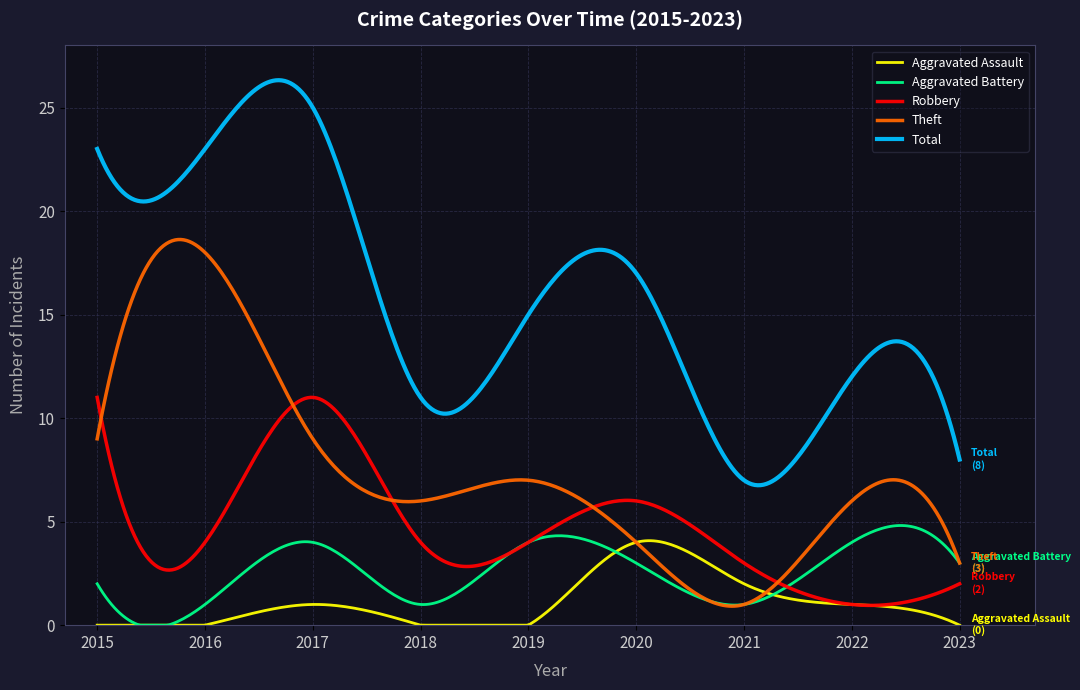

Rank the series by their maximum value, from highest to lowest.

Total, Theft, Robbery, Aggravated Battery, Aggravated Assault